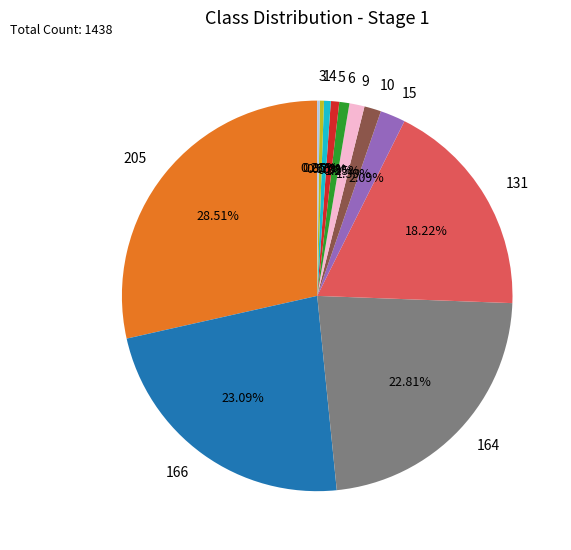

Does any single category account for the majority?

No